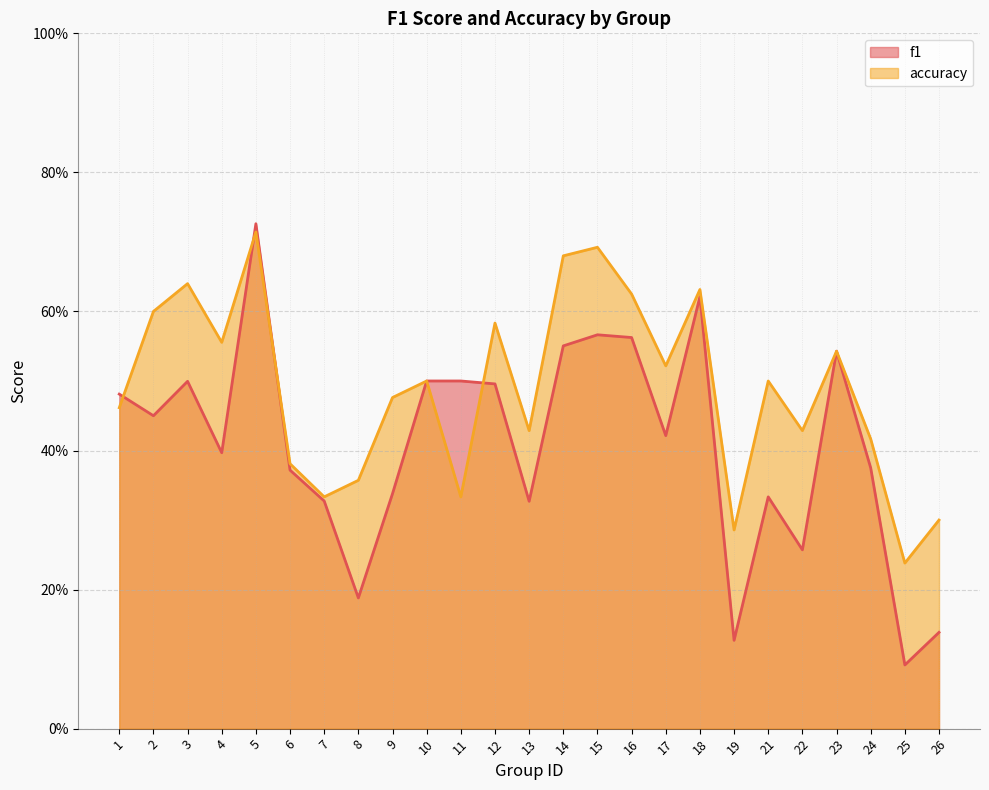

What is the sum of all f1 values?

10.2